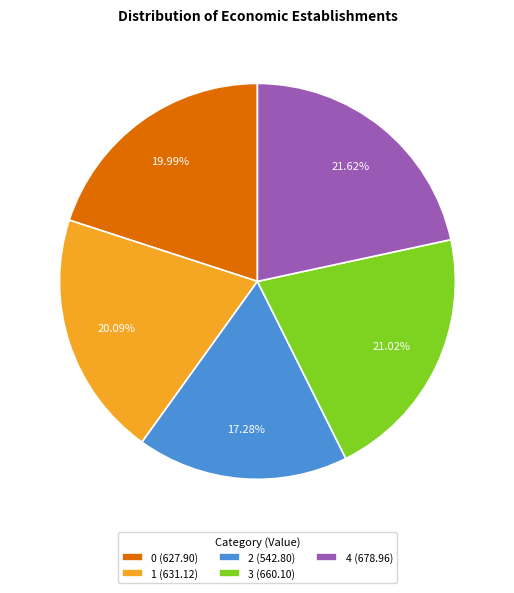

Do 2 and 1 together represent more than half of the pie?

No